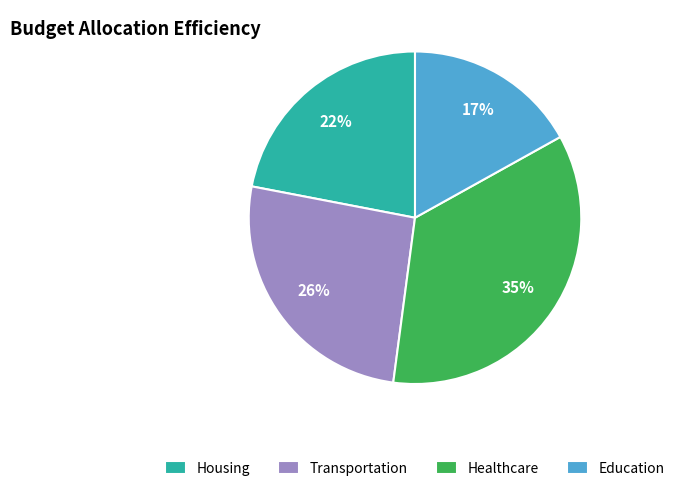

Is Education the majority of the pie?

No